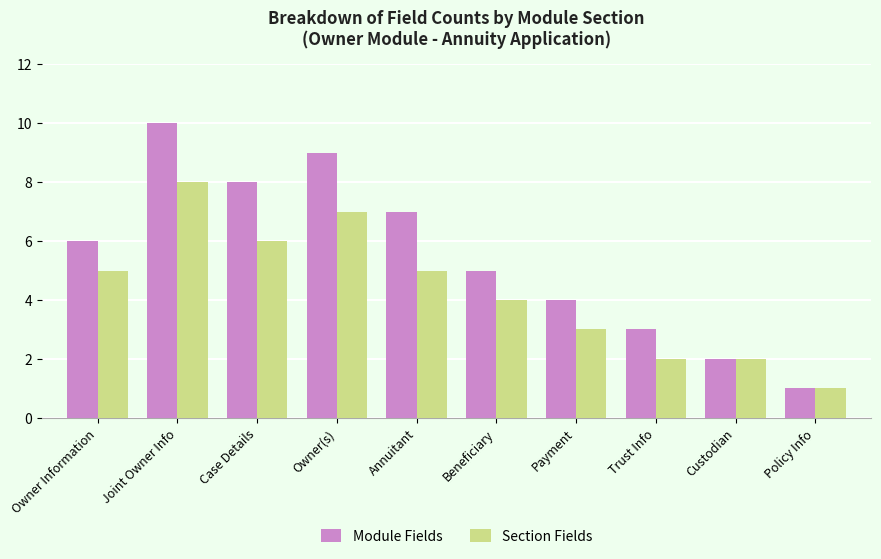

Between Joint Owner Info and Policy Info, which series saw the biggest shift?

Module Fields